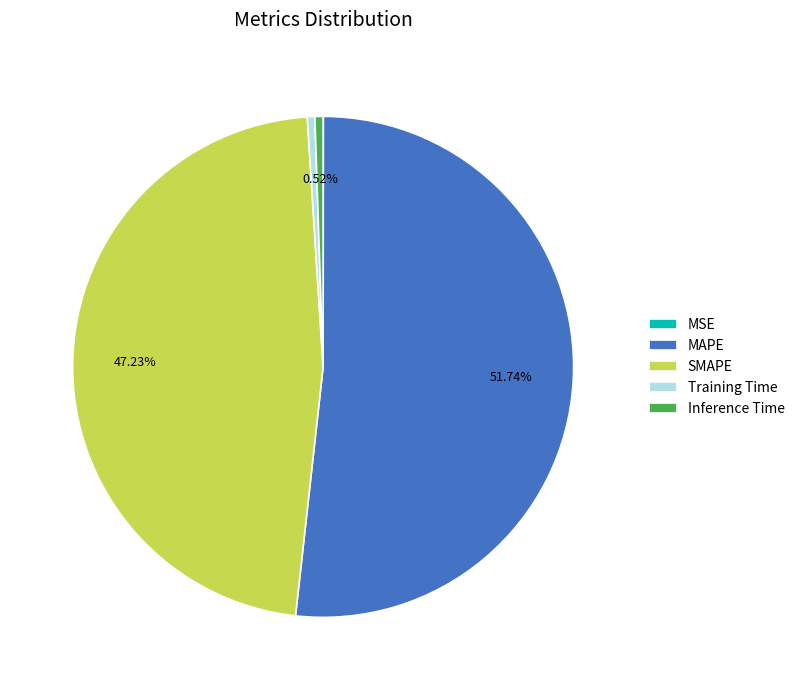

Is MAPE the majority of the pie?

Yes